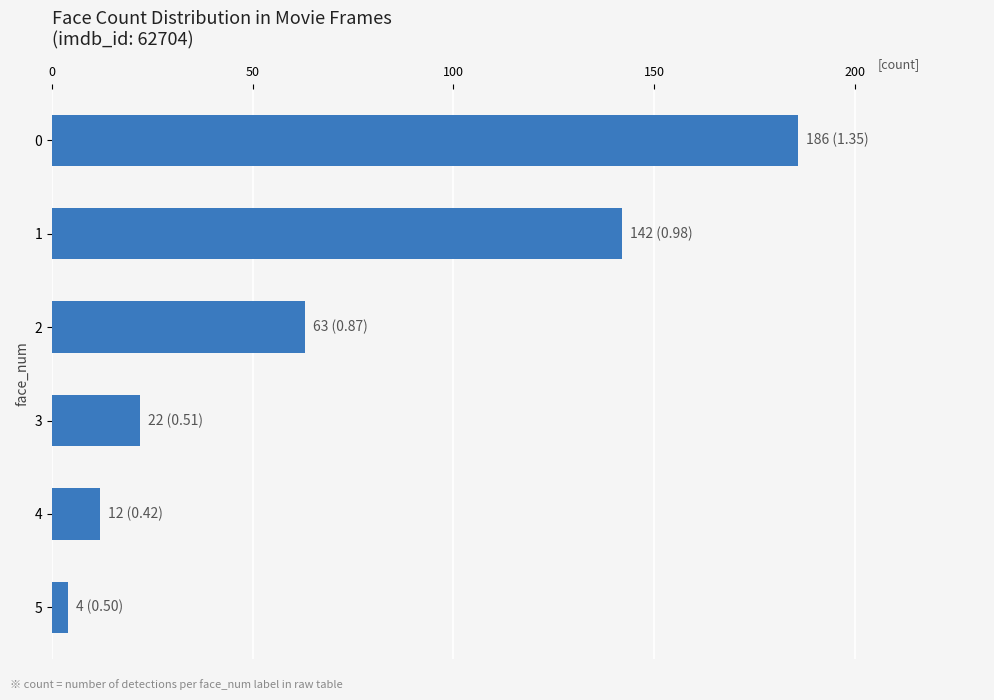

Rank the categories by value from highest to lowest.

0, 1, 2, 3, 4, 5